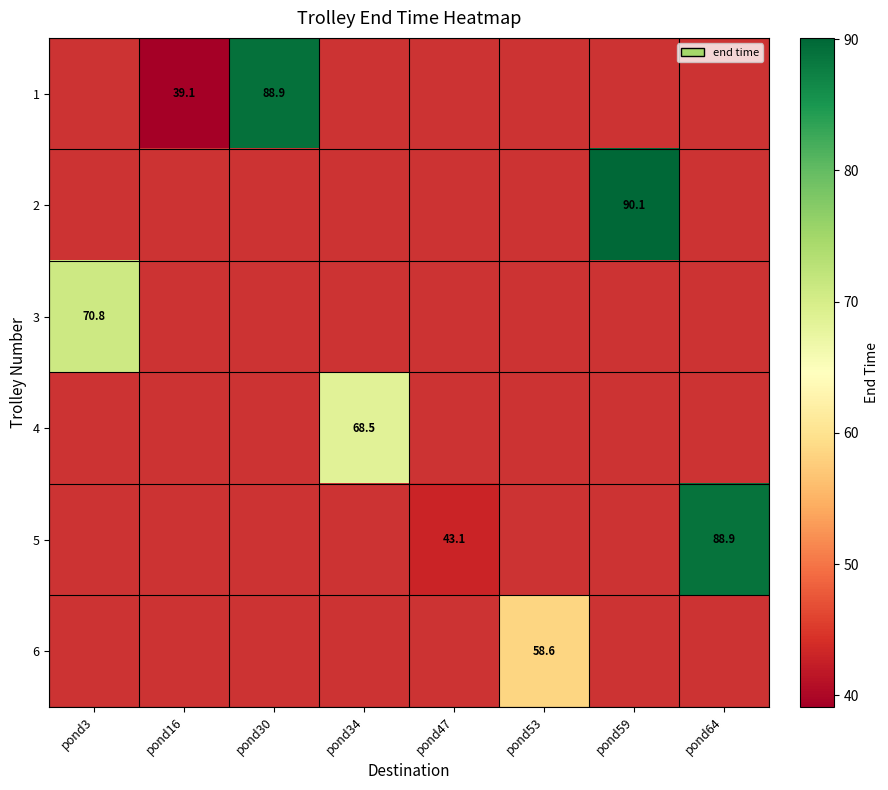

At how many categories does at least one series exceed 0?

8